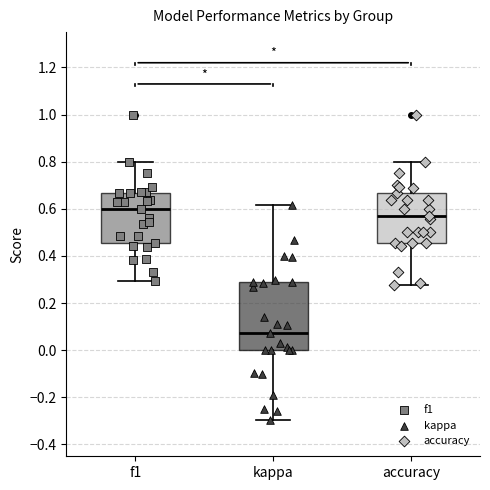

Reading left to right, read every box against the y-axis: the position of its median line, the range the box covers, and the ends of its whiskers. The values are not printed on the chart, so give them approximately, as read against the axis.

f1: median 0.60, box 0.46 to 0.66, whiskers 0.30 to 0.80
kappa: median 0.08, box 0.00 to 0.30, whiskers -0.30 to 0.62
accuracy: median 0.58, box 0.46 to 0.66, whiskers 0.28 to 0.80